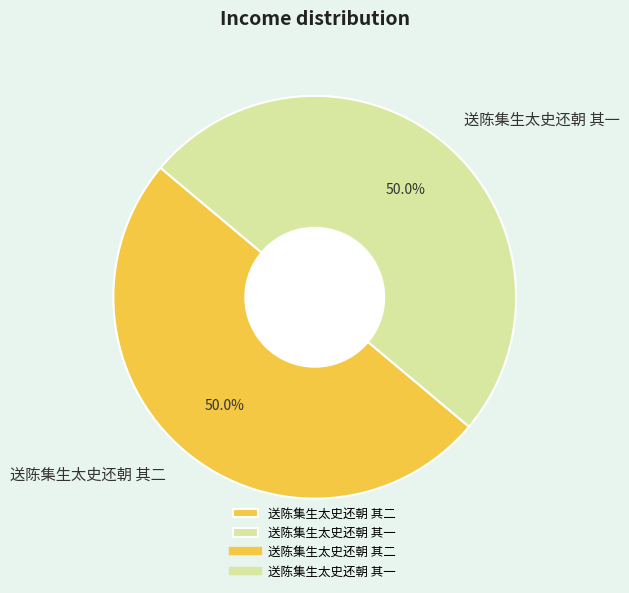

To the nearest percent, what portion does 送陈集生太史还朝 其一 represent?

50%